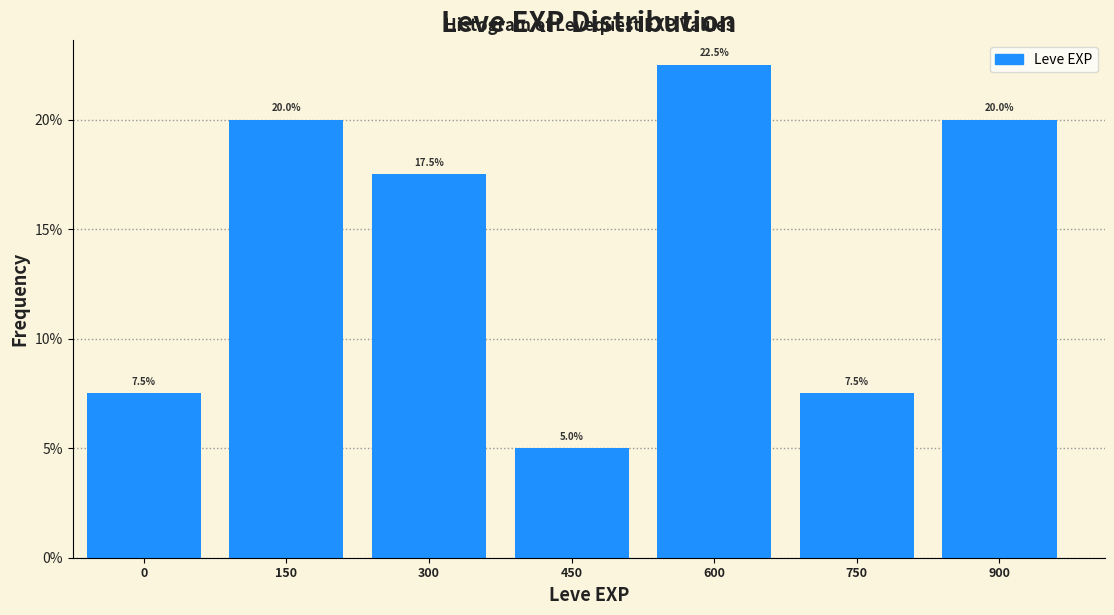

Reading left to right, what are all the values shown in this chart?

0=7.5	150=20.0	300=17.5	450=5.0	600=22.5	750=7.5	900=20.0